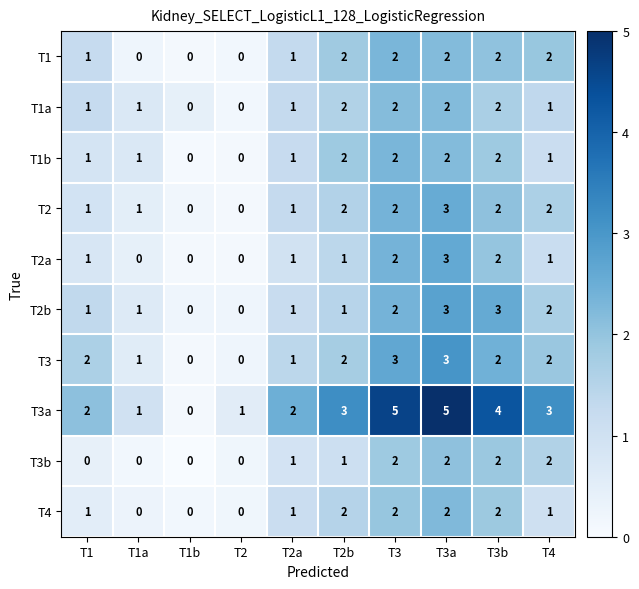

At which category is the sum across all series the highest?

T3a